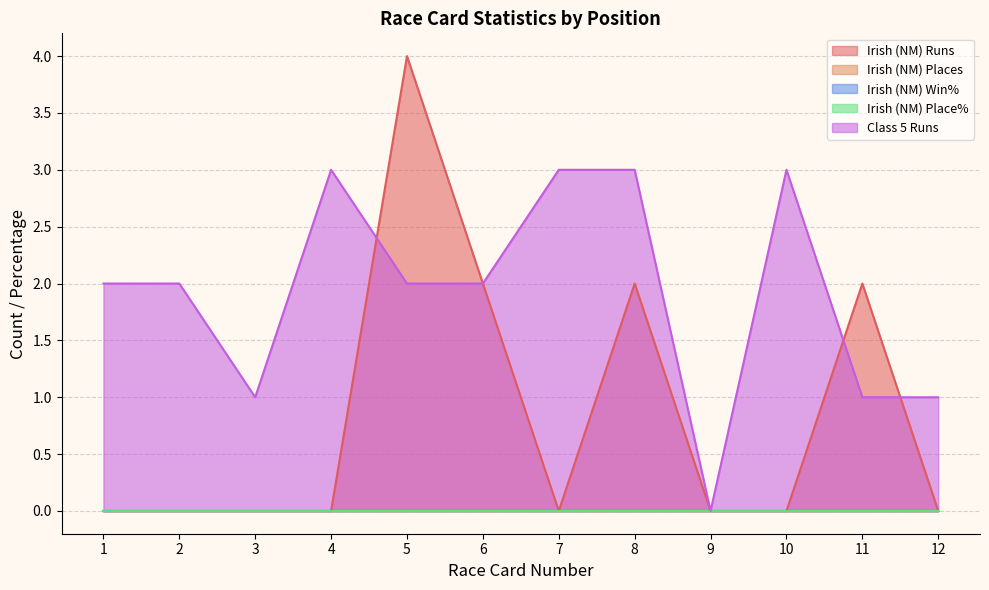

True or false: Irish (NM) Places and Class 5 Runs intersect in this chart.

False